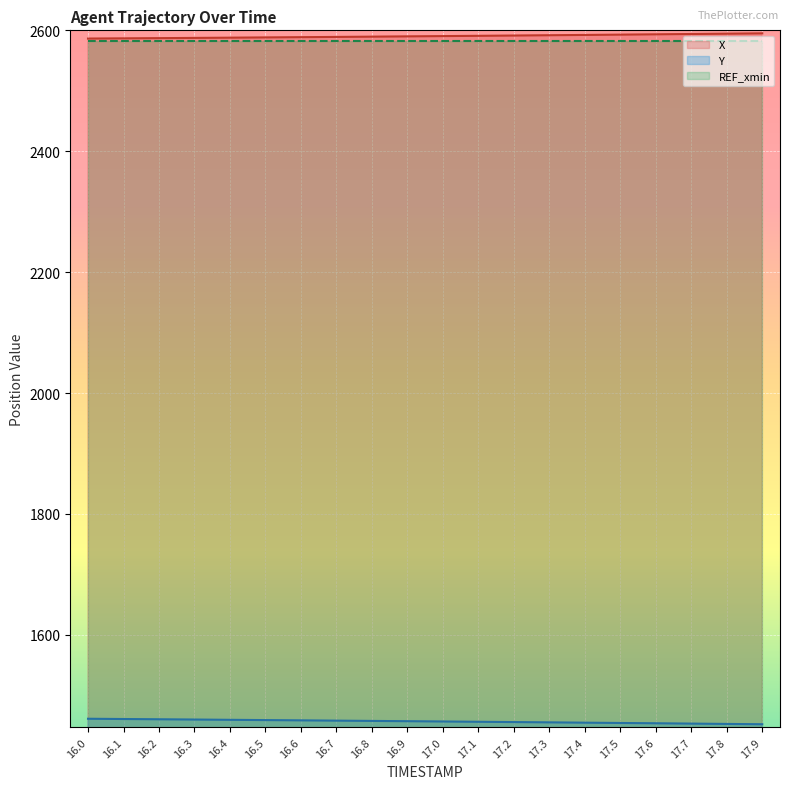

Reading right to left, extract all data points from this chart.

X: 2595.2	2594.6	2594.1	2593.6	2593.1	2592.5	2592.0	2591.6	2591.1	2590.6	2590.2	2589.7	2589.3	2588.8	2588.4	2588.0	2587.6	2587.2	2586.9	2586.5
Y: 1451.9	1452.5	1453.0	1453.5	1454.0	1454.5	1455.0	1455.5	1456.0	1456.5	1457.0	1457.4	1457.9	1458.3	1458.8	1459.2	1459.7	1460.1	1460.6	1461.0